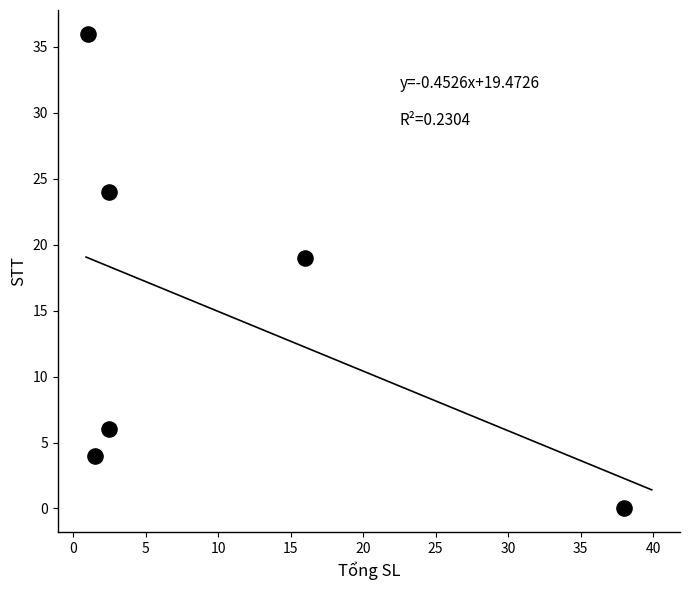

What Y value in the scatter plot is closest to 18?

19